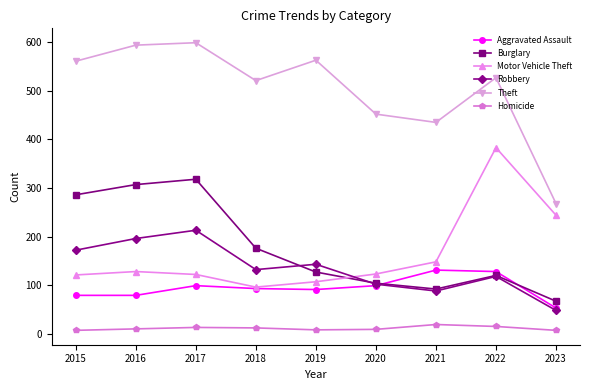

What is the difference between the Aggravated Assault values at 2018 and 2023?

40